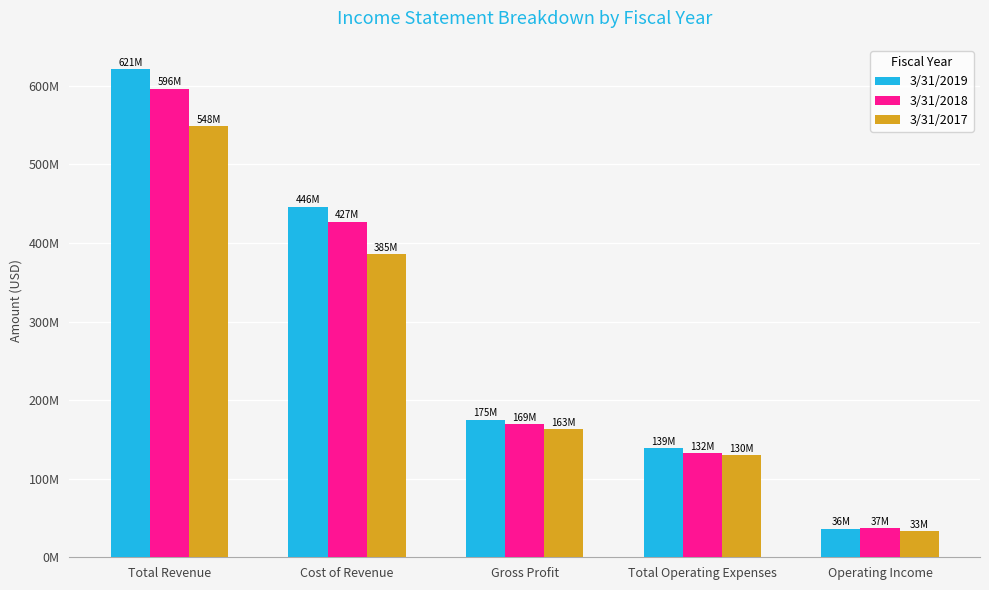

Are the bars grouped side by side (vs. stacked)?

Yes